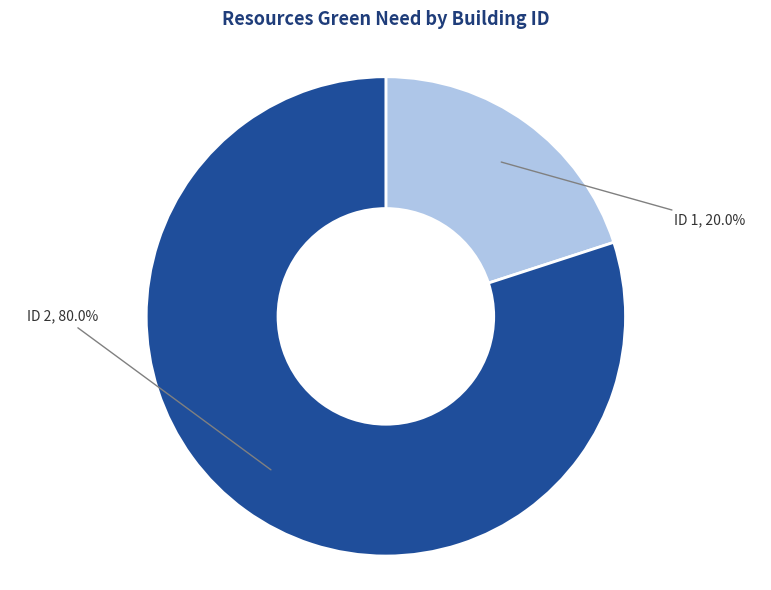

Which has a higher value, ID 2 or ID 1?

ID 2